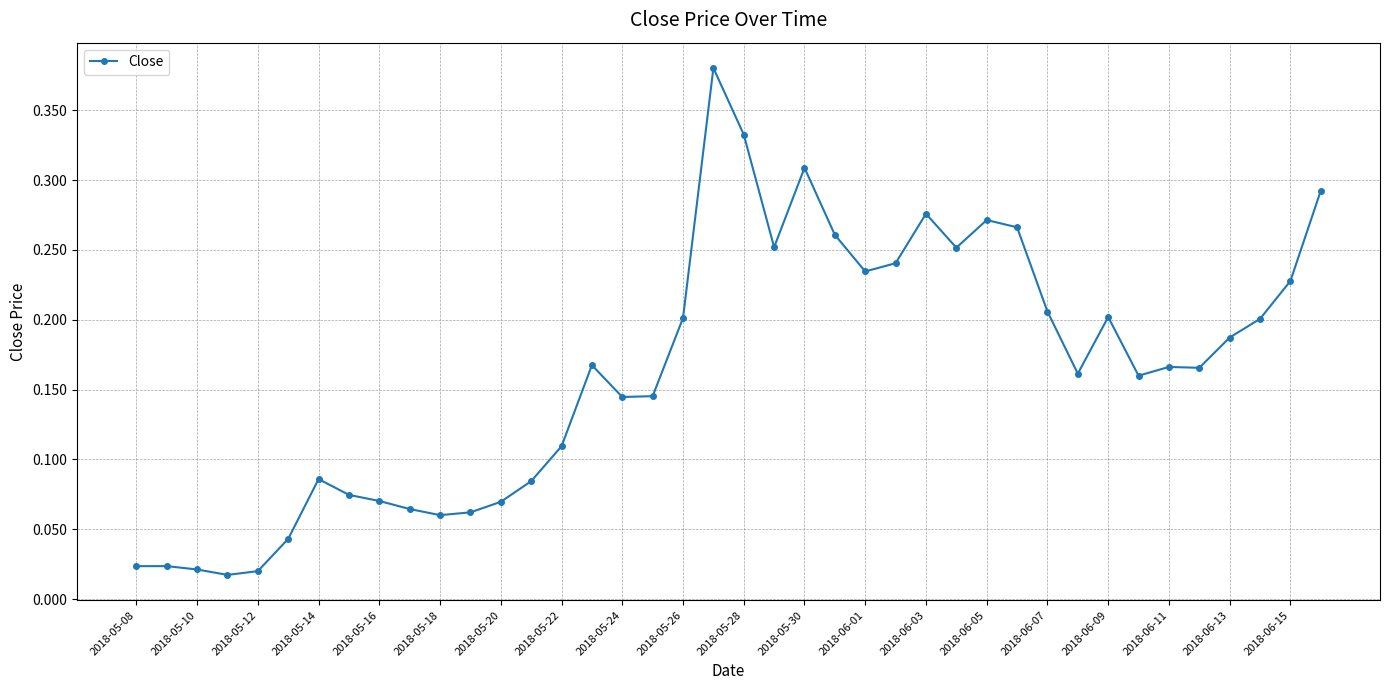

True or false: the data has more than 1 interior local peaks.

True